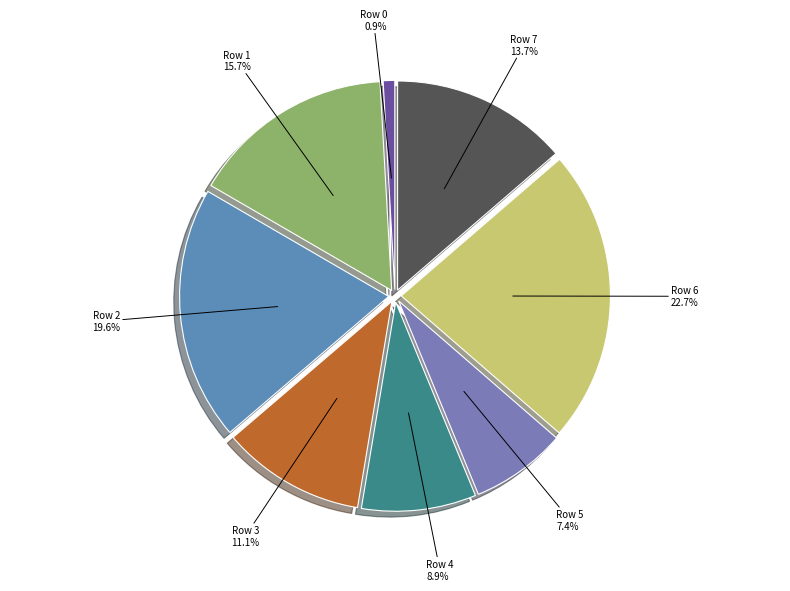

How many segments does this pie chart have?

8